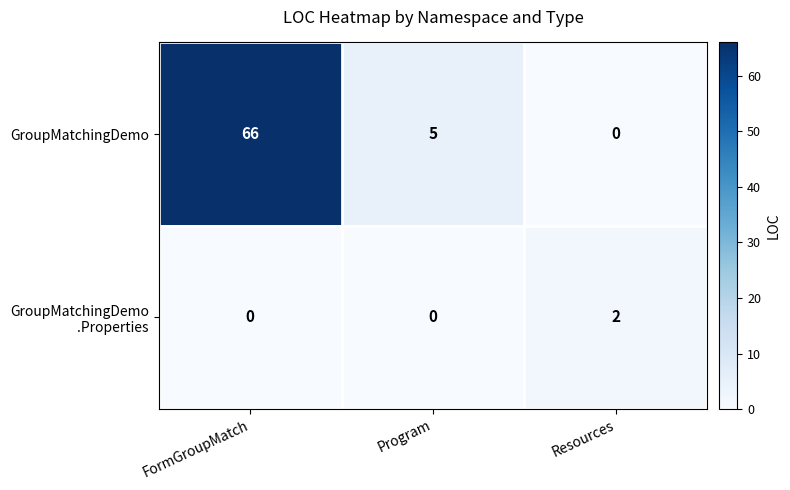

Which series changed the most between FormGroupMatch and Program?

GroupMatchingDemo